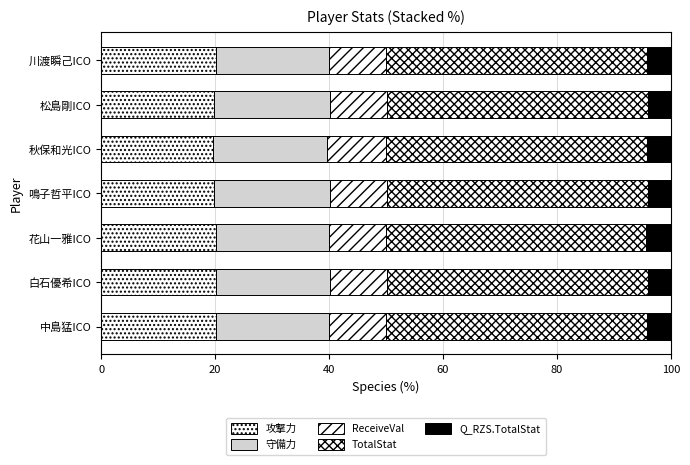

Count the number of categories in the chart.

7